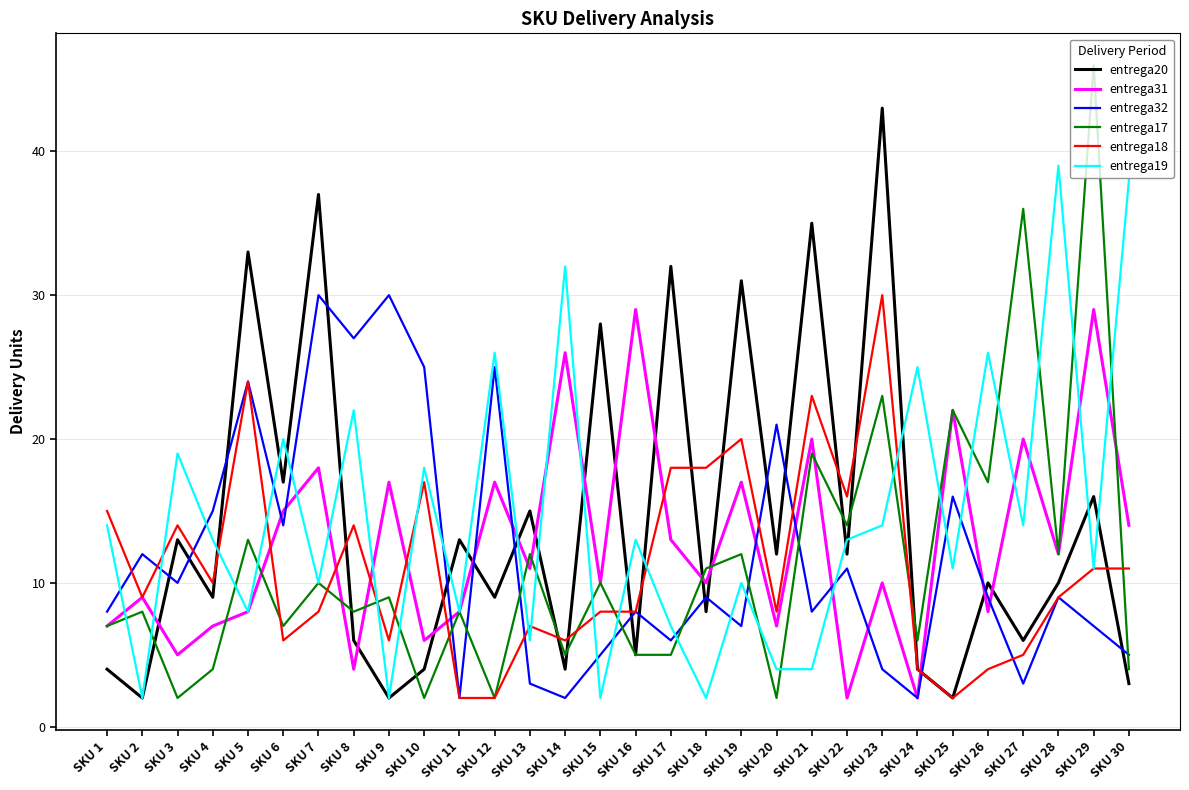

The value of entrega18 at SKU 8 is 14. True or false?

True